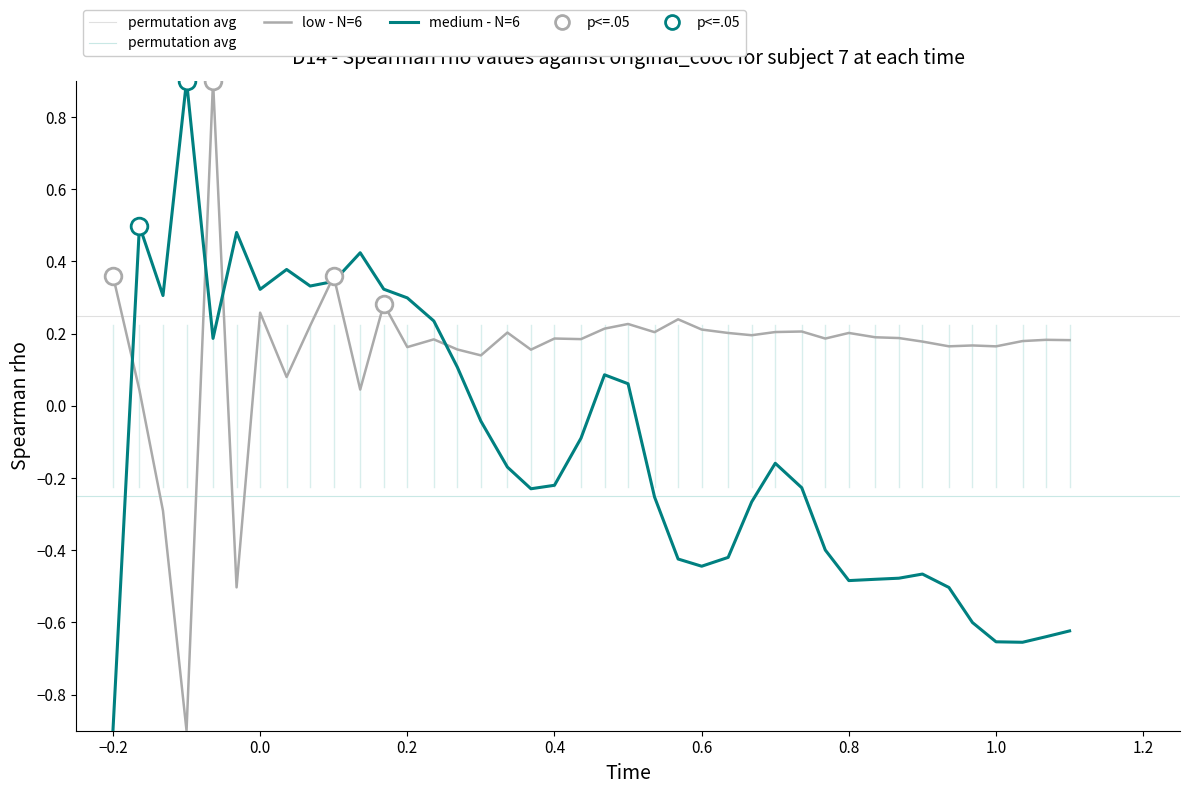

At which label does medium - N=6 reach its minimum?

−0.2